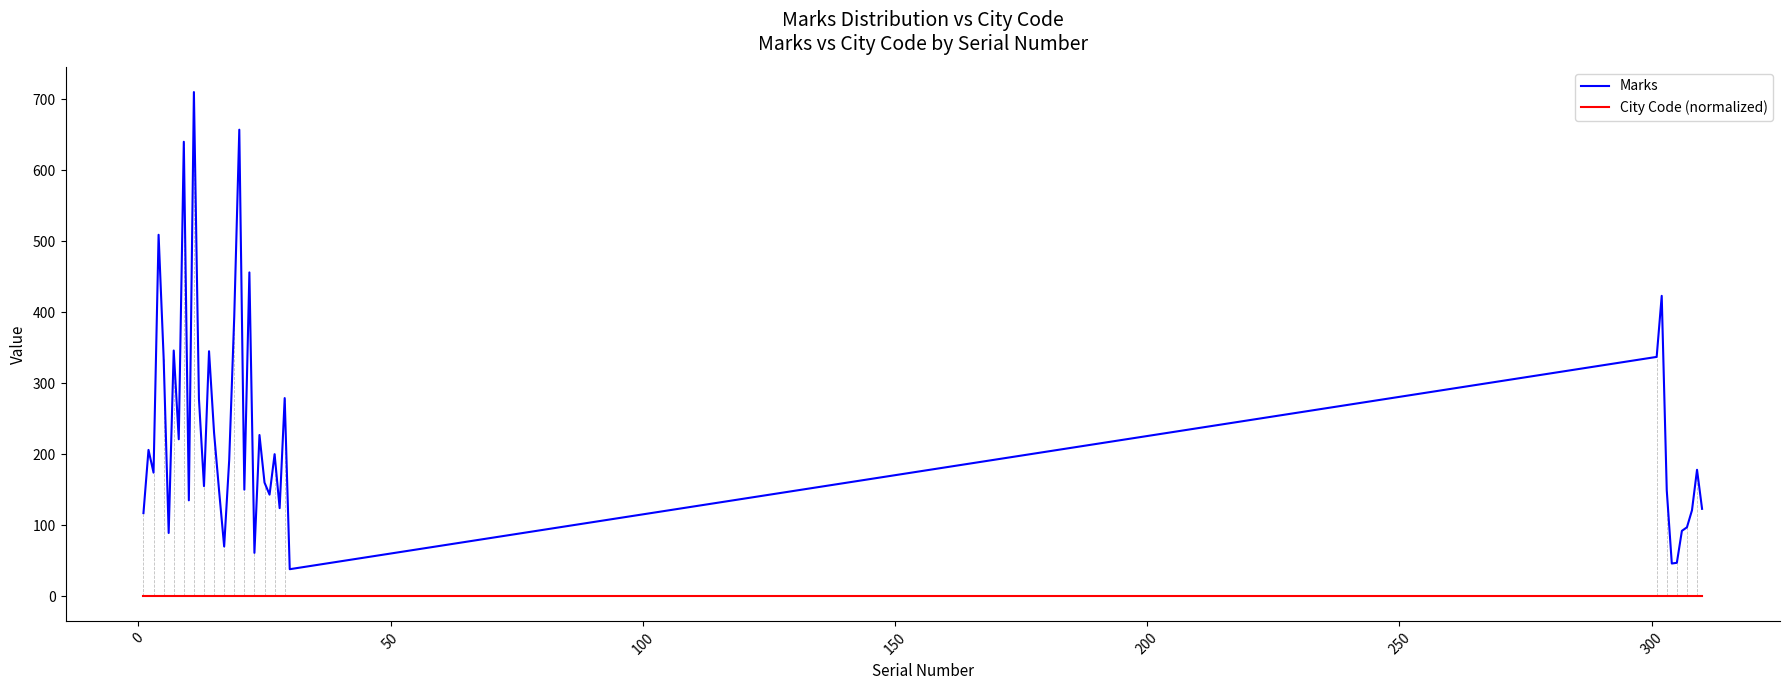

Which series has the largest total across all categories?

Marks